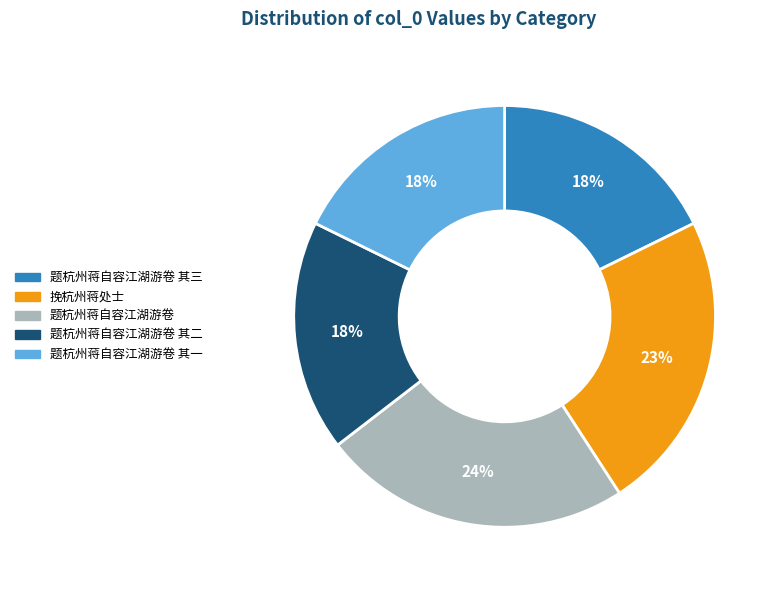

The 题杭州蒋自容江湖游卷 slice represents 9% of the pie. True or false?

False